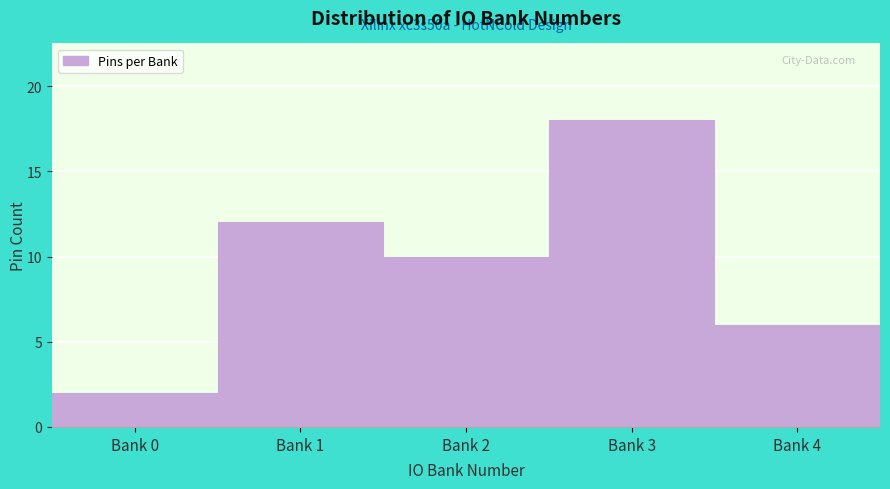

Reading left to right, extract all data points from this chart.

Bank 0=2	Bank 1=12	Bank 2=10	Bank 3=18	Bank 4=6